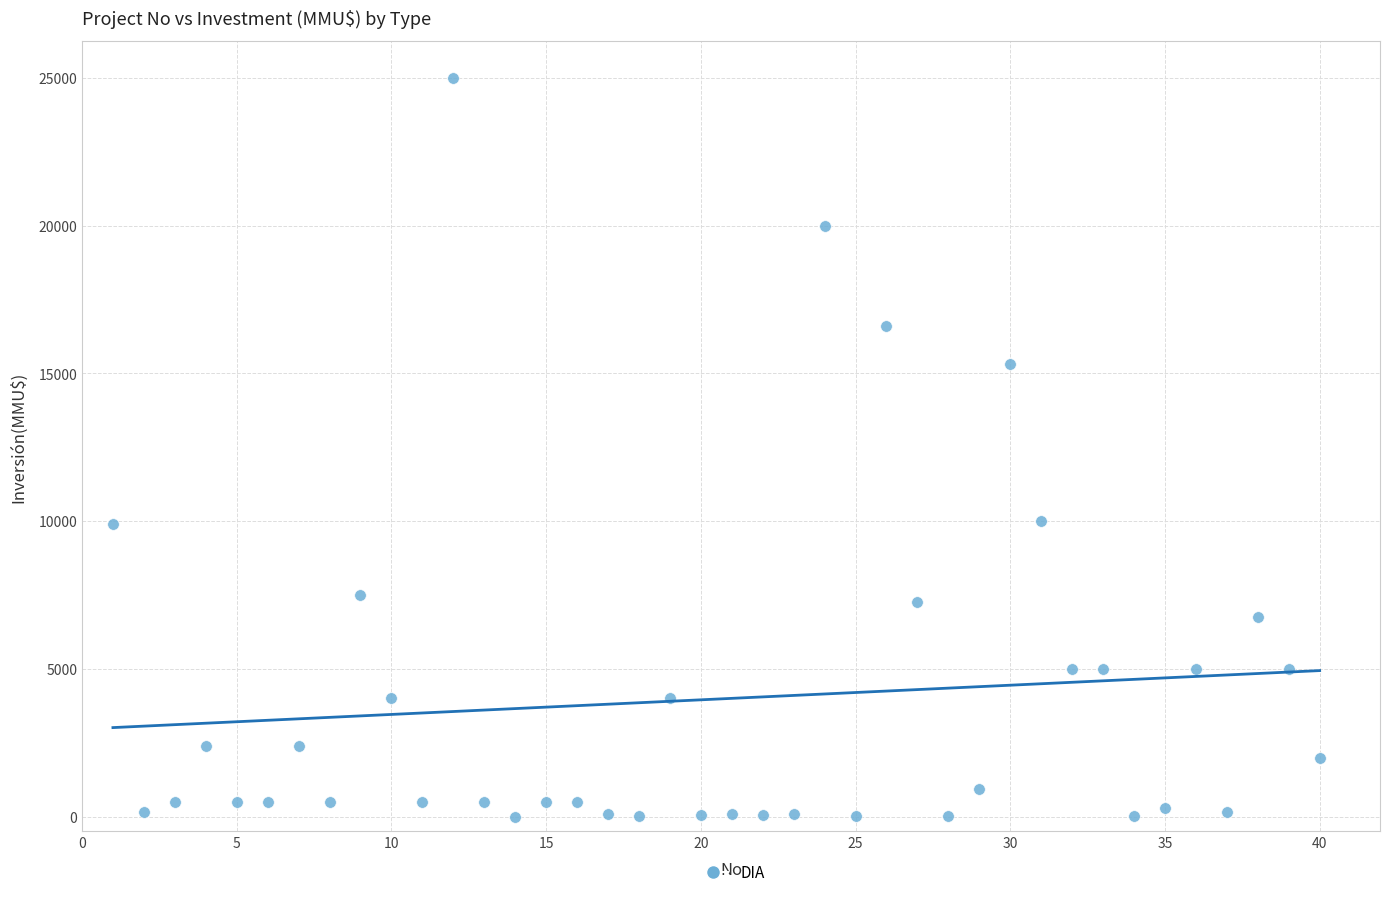

What is the range of Y values (max minus min)?

25000